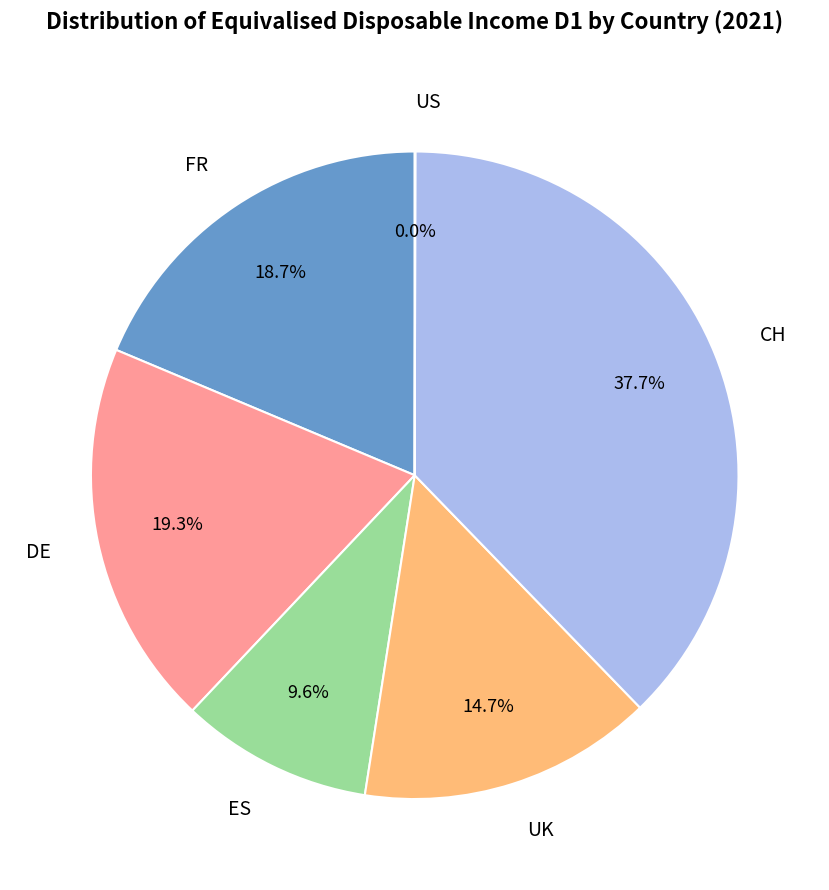

What is the ratio of the value at ES to the value at DE?

0.5